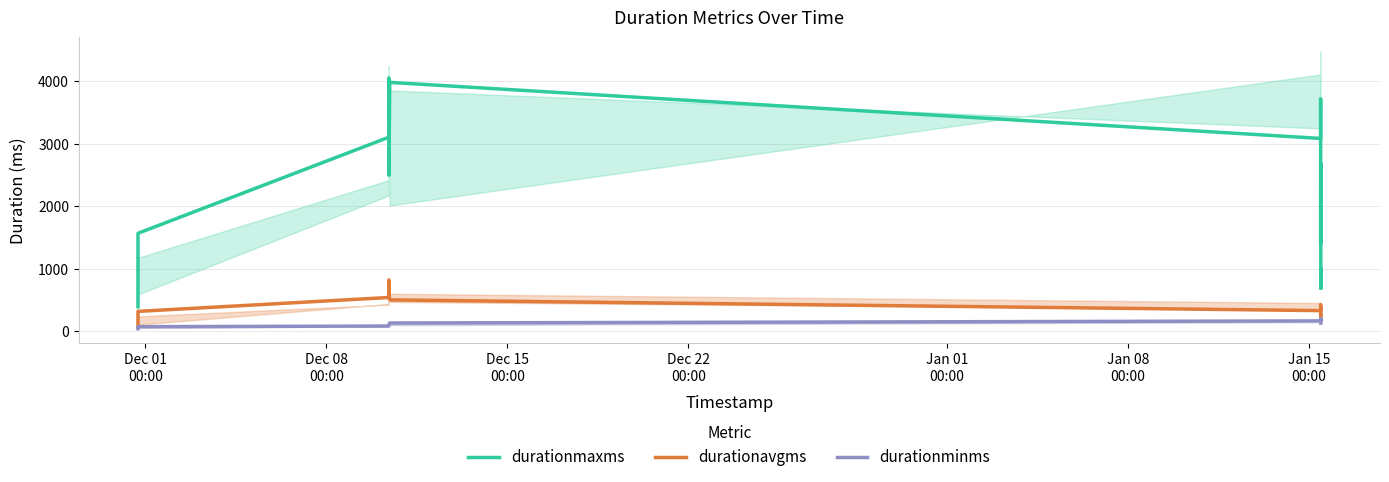

True or false: durationavgms and durationminms cross at least once.

False